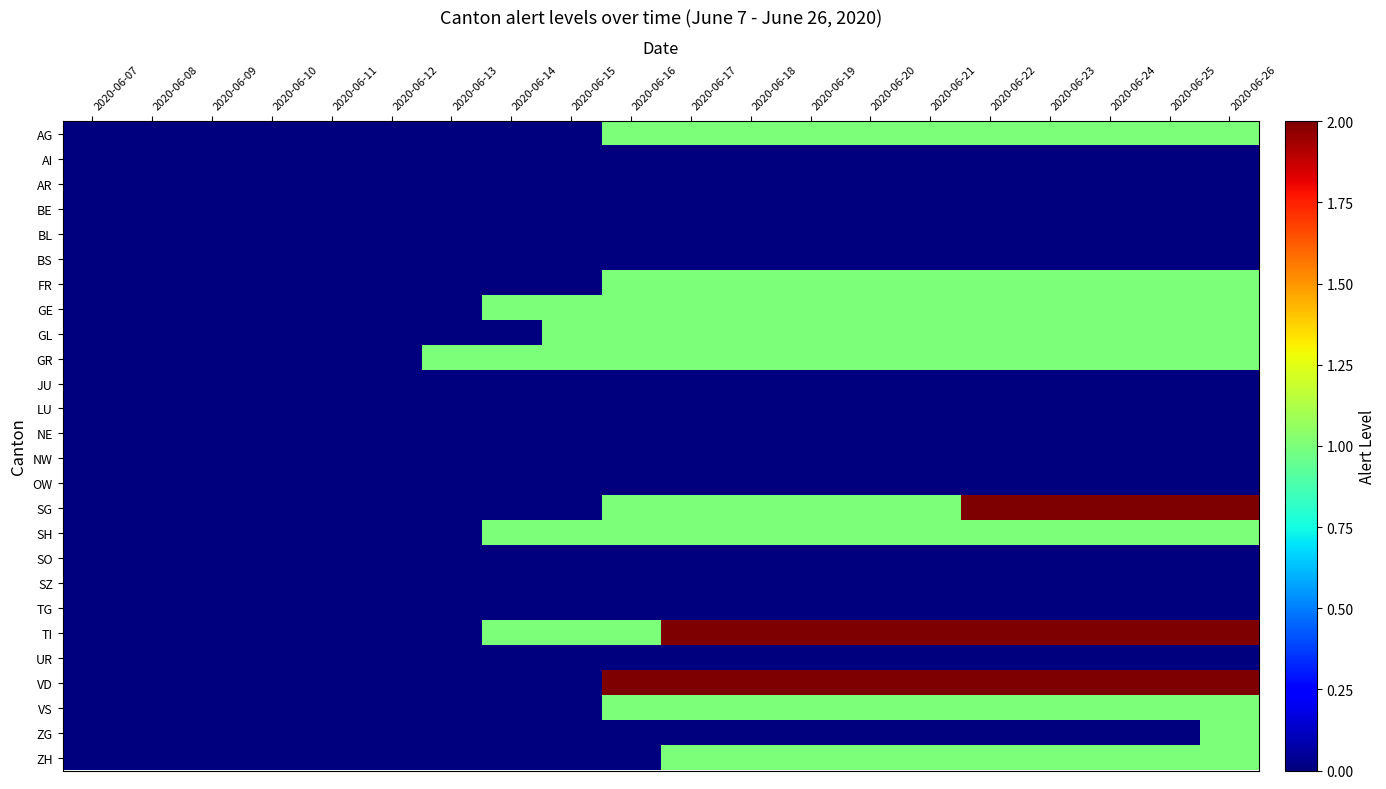

Reading right to left, extract all data points from this chart.

AG: 2020-06-26=1	2020-06-25=1	2020-06-24=1	2020-06-23=1	2020-06-22=1	2020-06-21=1	2020-06-20=1	2020-06-19=1	2020-06-18=1	2020-06-17=1	2020-06-16=1	2020-06-15=0	2020-06-14=0	2020-06-13=0	2020-06-12=0	2020-06-11=0	2020-06-10=0	2020-06-09=0	2020-06-08=0	2020-06-07=0
AI: 2020-06-26=0	2020-06-25=0	2020-06-24=0	2020-06-23=0	2020-06-22=0	2020-06-21=0	2020-06-20=0	2020-06-19=0	2020-06-18=0	2020-06-17=0	2020-06-16=0	2020-06-15=0	2020-06-14=0	2020-06-13=0	2020-06-12=0	2020-06-11=0	2020-06-10=0	2020-06-09=0	2020-06-08=0	2020-06-07=0
AR: 2020-06-26=0	2020-06-25=0	2020-06-24=0	2020-06-23=0	2020-06-22=0	2020-06-21=0	2020-06-20=0	2020-06-19=0	2020-06-18=0	2020-06-17=0	2020-06-16=0	2020-06-15=0	2020-06-14=0	2020-06-13=0	2020-06-12=0	2020-06-11=0	2020-06-10=0	2020-06-09=0	2020-06-08=0	2020-06-07=0
BE: 2020-06-26=0	2020-06-25=0	2020-06-24=0	2020-06-23=0	2020-06-22=0	2020-06-21=0	2020-06-20=0	2020-06-19=0	2020-06-18=0	2020-06-17=0	2020-06-16=0	2020-06-15=0	2020-06-14=0	2020-06-13=0	2020-06-12=0	2020-06-11=0	2020-06-10=0	2020-06-09=0	2020-06-08=0	2020-06-07=0
BL: 2020-06-26=0	2020-06-25=0	2020-06-24=0	2020-06-23=0	2020-06-22=0	2020-06-21=0	2020-06-20=0	2020-06-19=0	2020-06-18=0	2020-06-17=0	2020-06-16=0	2020-06-15=0	2020-06-14=0	2020-06-13=0	2020-06-12=0	2020-06-11=0	2020-06-10=0	2020-06-09=0	2020-06-08=0	2020-06-07=0
BS: 2020-06-26=0	2020-06-25=0	2020-06-24=0	2020-06-23=0	2020-06-22=0	2020-06-21=0	2020-06-20=0	2020-06-19=0	2020-06-18=0	2020-06-17=0	2020-06-16=0	2020-06-15=0	2020-06-14=0	2020-06-13=0	2020-06-12=0	2020-06-11=0	2020-06-10=0	2020-06-09=0	2020-06-08=0	2020-06-07=0
FR: 2020-06-26=1	2020-06-25=1	2020-06-24=1	2020-06-23=1	2020-06-22=1	2020-06-21=1	2020-06-20=1	2020-06-19=1	2020-06-18=1	2020-06-17=1	2020-06-16=1	2020-06-15=0	2020-06-14=0	2020-06-13=0	2020-06-12=0	2020-06-11=0	2020-06-10=0	2020-06-09=0	2020-06-08=0	2020-06-07=0
GE: 2020-06-26=1	2020-06-25=1	2020-06-24=1	2020-06-23=1	2020-06-22=1	2020-06-21=1	2020-06-20=1	2020-06-19=1	2020-06-18=1	2020-06-17=1	2020-06-16=1	2020-06-15=1	2020-06-14=1	2020-06-13=0	2020-06-12=0	2020-06-11=0	2020-06-10=0	2020-06-09=0	2020-06-08=0	2020-06-07=0
GL: 2020-06-26=1	2020-06-25=1	2020-06-24=1	2020-06-23=1	2020-06-22=1	2020-06-21=1	2020-06-20=1	2020-06-19=1	2020-06-18=1	2020-06-17=1	2020-06-16=1	2020-06-15=1	2020-06-14=0	2020-06-13=0	2020-06-12=0	2020-06-11=0	2020-06-10=0	2020-06-09=0	2020-06-08=0	2020-06-07=0
GR: 2020-06-26=1	2020-06-25=1	2020-06-24=1	2020-06-23=1	2020-06-22=1	2020-06-21=1	2020-06-20=1	2020-06-19=1	2020-06-18=1	2020-06-17=1	2020-06-16=1	2020-06-15=1	2020-06-14=1	2020-06-13=1	2020-06-12=0	2020-06-11=0	2020-06-10=0	2020-06-09=0	2020-06-08=0	2020-06-07=0
JU: 2020-06-26=0	2020-06-25=0	2020-06-24=0	2020-06-23=0	2020-06-22=0	2020-06-21=0	2020-06-20=0	2020-06-19=0	2020-06-18=0	2020-06-17=0	2020-06-16=0	2020-06-15=0	2020-06-14=0	2020-06-13=0	2020-06-12=0	2020-06-11=0	2020-06-10=0	2020-06-09=0	2020-06-08=0	2020-06-07=0
LU: 2020-06-26=0	2020-06-25=0	2020-06-24=0	2020-06-23=0	2020-06-22=0	2020-06-21=0	2020-06-20=0	2020-06-19=0	2020-06-18=0	2020-06-17=0	2020-06-16=0	2020-06-15=0	2020-06-14=0	2020-06-13=0	2020-06-12=0	2020-06-11=0	2020-06-10=0	2020-06-09=0	2020-06-08=0	2020-06-07=0
NE: 2020-06-26=0	2020-06-25=0	2020-06-24=0	2020-06-23=0	2020-06-22=0	2020-06-21=0	2020-06-20=0	2020-06-19=0	2020-06-18=0	2020-06-17=0	2020-06-16=0	2020-06-15=0	2020-06-14=0	2020-06-13=0	2020-06-12=0	2020-06-11=0	2020-06-10=0	2020-06-09=0	2020-06-08=0	2020-06-07=0
NW: 2020-06-26=0	2020-06-25=0	2020-06-24=0	2020-06-23=0	2020-06-22=0	2020-06-21=0	2020-06-20=0	2020-06-19=0	2020-06-18=0	2020-06-17=0	2020-06-16=0	2020-06-15=0	2020-06-14=0	2020-06-13=0	2020-06-12=0	2020-06-11=0	2020-06-10=0	2020-06-09=0	2020-06-08=0	2020-06-07=0
OW: 2020-06-26=0	2020-06-25=0	2020-06-24=0	2020-06-23=0	2020-06-22=0	2020-06-21=0	2020-06-20=0	2020-06-19=0	2020-06-18=0	2020-06-17=0	2020-06-16=0	2020-06-15=0	2020-06-14=0	2020-06-13=0	2020-06-12=0	2020-06-11=0	2020-06-10=0	2020-06-09=0	2020-06-08=0	2020-06-07=0
SG: 2020-06-26=2	2020-06-25=2	2020-06-24=2	2020-06-23=2	2020-06-22=2	2020-06-21=1	2020-06-20=1	2020-06-19=1	2020-06-18=1	2020-06-17=1	2020-06-16=1	2020-06-15=0	2020-06-14=0	2020-06-13=0	2020-06-12=0	2020-06-11=0	2020-06-10=0	2020-06-09=0	2020-06-08=0	2020-06-07=0
SH: 2020-06-26=1	2020-06-25=1	2020-06-24=1	2020-06-23=1	2020-06-22=1	2020-06-21=1	2020-06-20=1	2020-06-19=1	2020-06-18=1	2020-06-17=1	2020-06-16=1	2020-06-15=1	2020-06-14=1	2020-06-13=0	2020-06-12=0	2020-06-11=0	2020-06-10=0	2020-06-09=0	2020-06-08=0	2020-06-07=0
SO: 2020-06-26=0	2020-06-25=0	2020-06-24=0	2020-06-23=0	2020-06-22=0	2020-06-21=0	2020-06-20=0	2020-06-19=0	2020-06-18=0	2020-06-17=0	2020-06-16=0	2020-06-15=0	2020-06-14=0	2020-06-13=0	2020-06-12=0	2020-06-11=0	2020-06-10=0	2020-06-09=0	2020-06-08=0	2020-06-07=0
SZ: 2020-06-26=0	2020-06-25=0	2020-06-24=0	2020-06-23=0	2020-06-22=0	2020-06-21=0	2020-06-20=0	2020-06-19=0	2020-06-18=0	2020-06-17=0	2020-06-16=0	2020-06-15=0	2020-06-14=0	2020-06-13=0	2020-06-12=0	2020-06-11=0	2020-06-10=0	2020-06-09=0	2020-06-08=0	2020-06-07=0
TG: 2020-06-26=0	2020-06-25=0	2020-06-24=0	2020-06-23=0	2020-06-22=0	2020-06-21=0	2020-06-20=0	2020-06-19=0	2020-06-18=0	2020-06-17=0	2020-06-16=0	2020-06-15=0	2020-06-14=0	2020-06-13=0	2020-06-12=0	2020-06-11=0	2020-06-10=0	2020-06-09=0	2020-06-08=0	2020-06-07=0
TI: 2020-06-26=2	2020-06-25=2	2020-06-24=2	2020-06-23=2	2020-06-22=2	2020-06-21=2	2020-06-20=2	2020-06-19=2	2020-06-18=2	2020-06-17=2	2020-06-16=1	2020-06-15=1	2020-06-14=1	2020-06-13=0	2020-06-12=0	2020-06-11=0	2020-06-10=0	2020-06-09=0	2020-06-08=0	2020-06-07=0
UR: 2020-06-26=0	2020-06-25=0	2020-06-24=0	2020-06-23=0	2020-06-22=0	2020-06-21=0	2020-06-20=0	2020-06-19=0	2020-06-18=0	2020-06-17=0	2020-06-16=0	2020-06-15=0	2020-06-14=0	2020-06-13=0	2020-06-12=0	2020-06-11=0	2020-06-10=0	2020-06-09=0	2020-06-08=0	2020-06-07=0
VD: 2020-06-26=2	2020-06-25=2	2020-06-24=2	2020-06-23=2	2020-06-22=2	2020-06-21=2	2020-06-20=2	2020-06-19=2	2020-06-18=2	2020-06-17=2	2020-06-16=2	2020-06-15=0	2020-06-14=0	2020-06-13=0	2020-06-12=0	2020-06-11=0	2020-06-10=0	2020-06-09=0	2020-06-08=0	2020-06-07=0
VS: 2020-06-26=1	2020-06-25=1	2020-06-24=1	2020-06-23=1	2020-06-22=1	2020-06-21=1	2020-06-20=1	2020-06-19=1	2020-06-18=1	2020-06-17=1	2020-06-16=1	2020-06-15=0	2020-06-14=0	2020-06-13=0	2020-06-12=0	2020-06-11=0	2020-06-10=0	2020-06-09=0	2020-06-08=0	2020-06-07=0
ZG: 2020-06-26=1	2020-06-25=0	2020-06-24=0	2020-06-23=0	2020-06-22=0	2020-06-21=0	2020-06-20=0	2020-06-19=0	2020-06-18=0	2020-06-17=0	2020-06-16=0	2020-06-15=0	2020-06-14=0	2020-06-13=0	2020-06-12=0	2020-06-11=0	2020-06-10=0	2020-06-09=0	2020-06-08=0	2020-06-07=0
ZH: 2020-06-26=1	2020-06-25=1	2020-06-24=1	2020-06-23=1	2020-06-22=1	2020-06-21=1	2020-06-20=1	2020-06-19=1	2020-06-18=1	2020-06-17=1	2020-06-16=0	2020-06-15=0	2020-06-14=0	2020-06-13=0	2020-06-12=0	2020-06-11=0	2020-06-10=0	2020-06-09=0	2020-06-08=0	2020-06-07=0